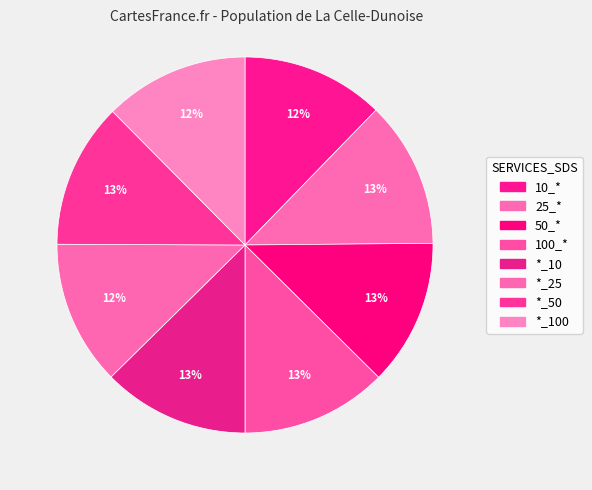

How many slices are in this pie chart?

8